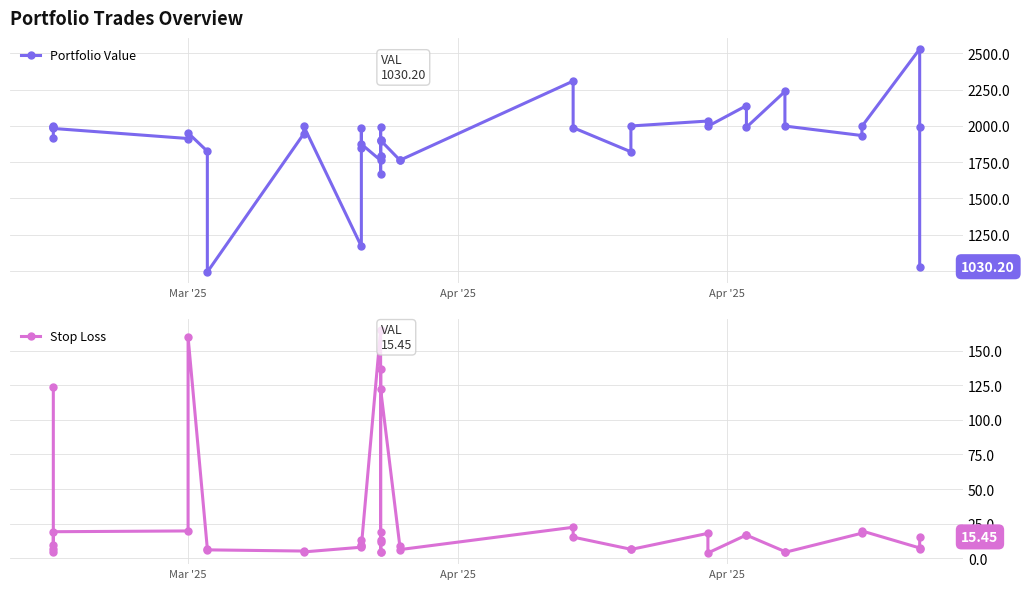

True or false: Stop Loss and Portfolio Value intersect in this chart.

False